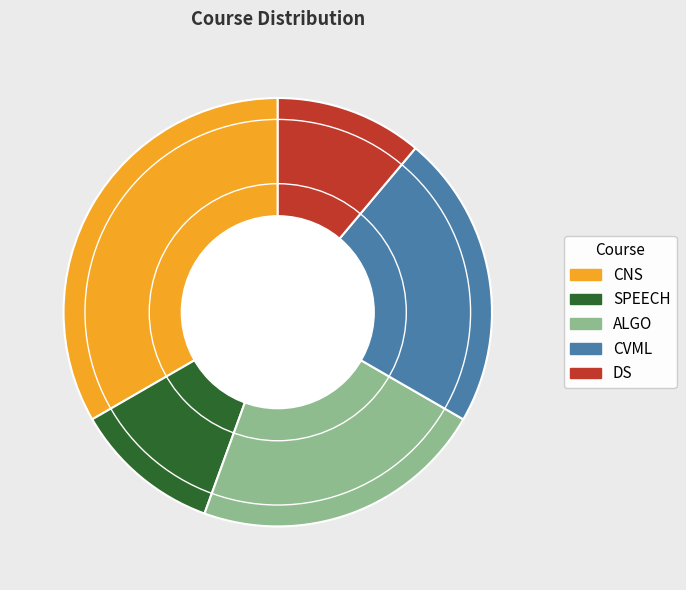

Which slice is the largest?

CNS